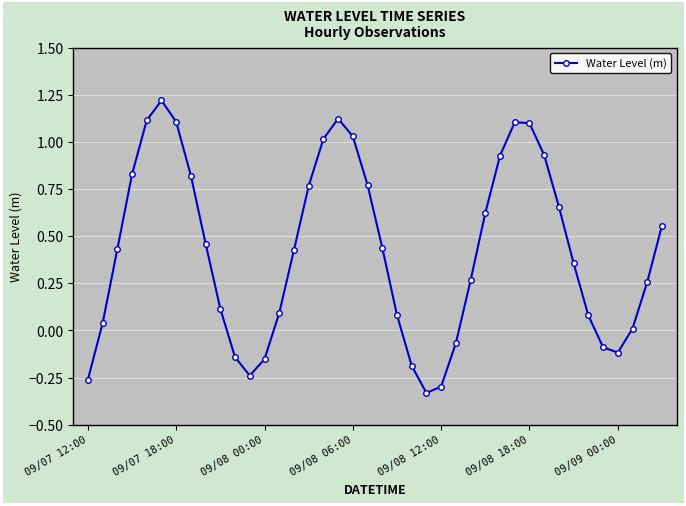

What is the difference between the maximum and minimum values?

1.6